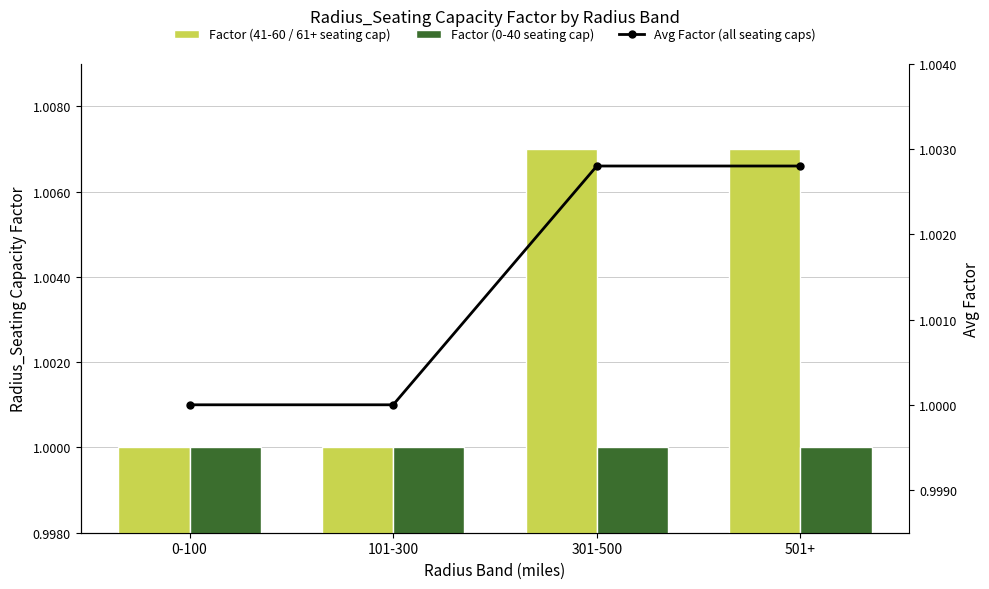

True or false: Avg Factor (all seating caps) has a value of 1.6 at 101-300.

False